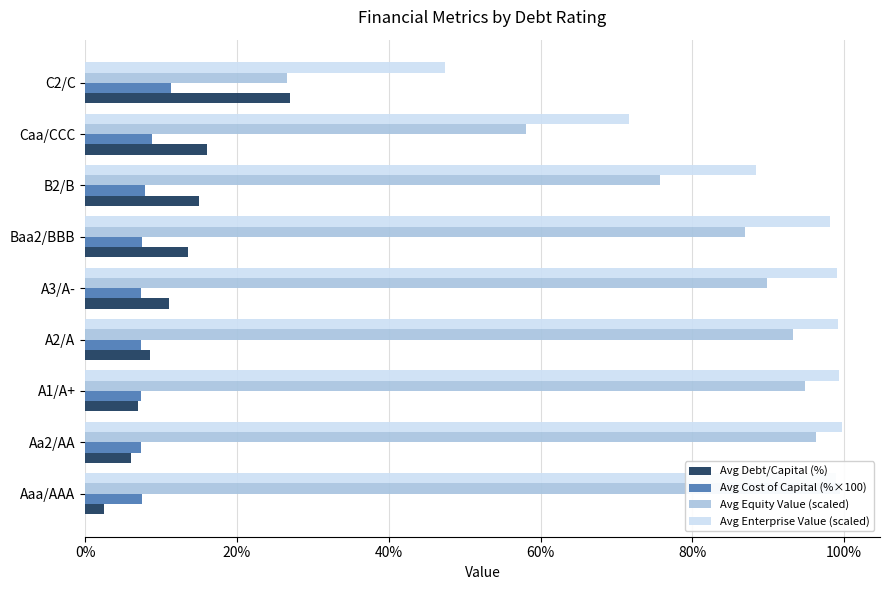

The Avg Debt/Capital (%) series shows 16.0 at Caa/CCC. True or false?

True